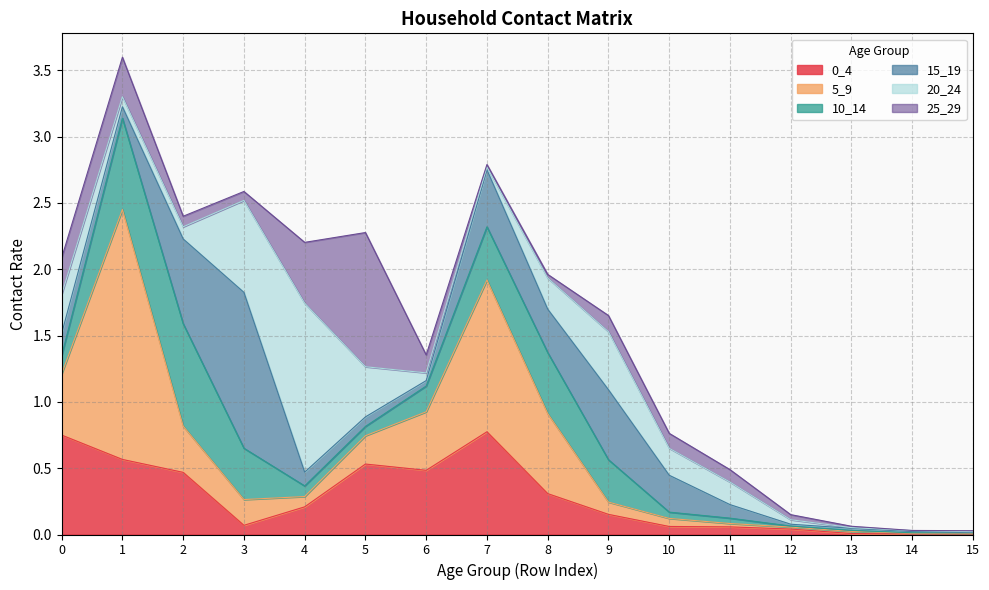

What is the sum of all 5_9 values?

5.6